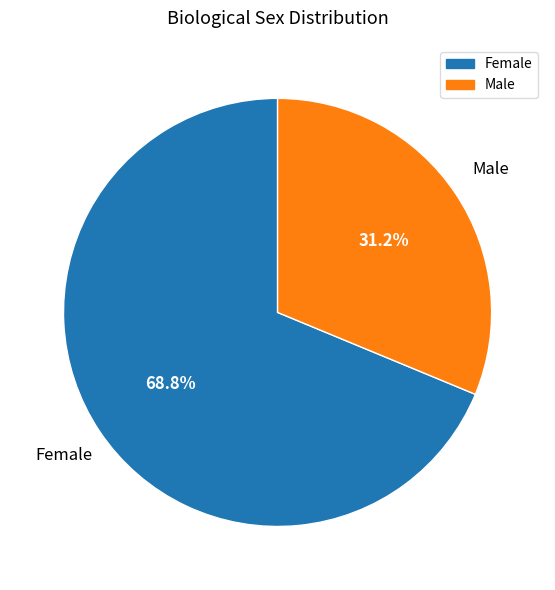

Combined, what portion of the pie is Female and Male?

100.0%